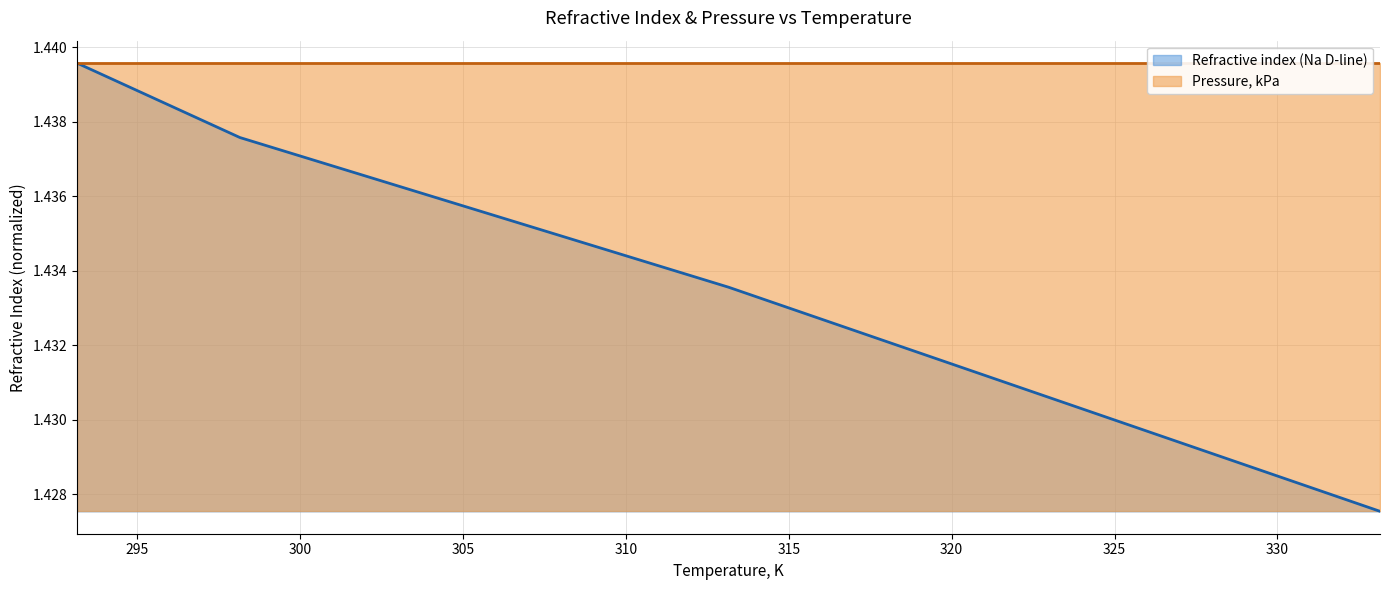

The value at 293.15 is 0.7. True or false?

False